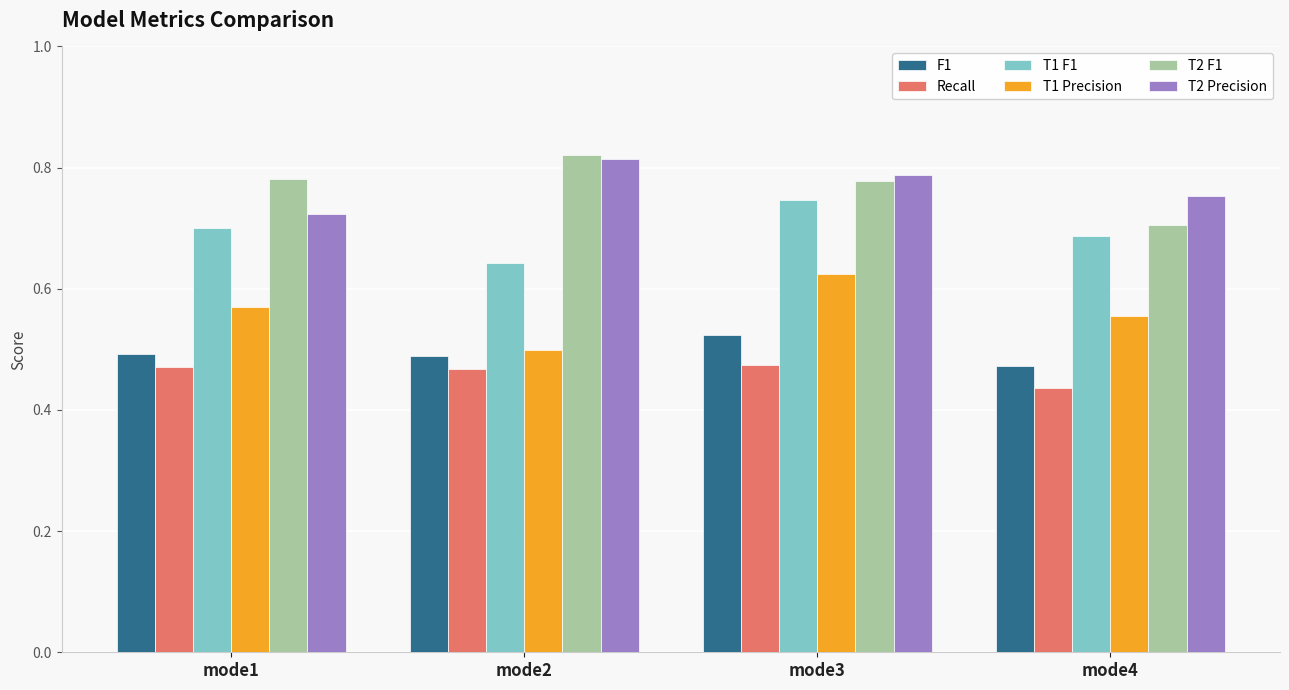

At which category is the sum across all series the highest?

mode3